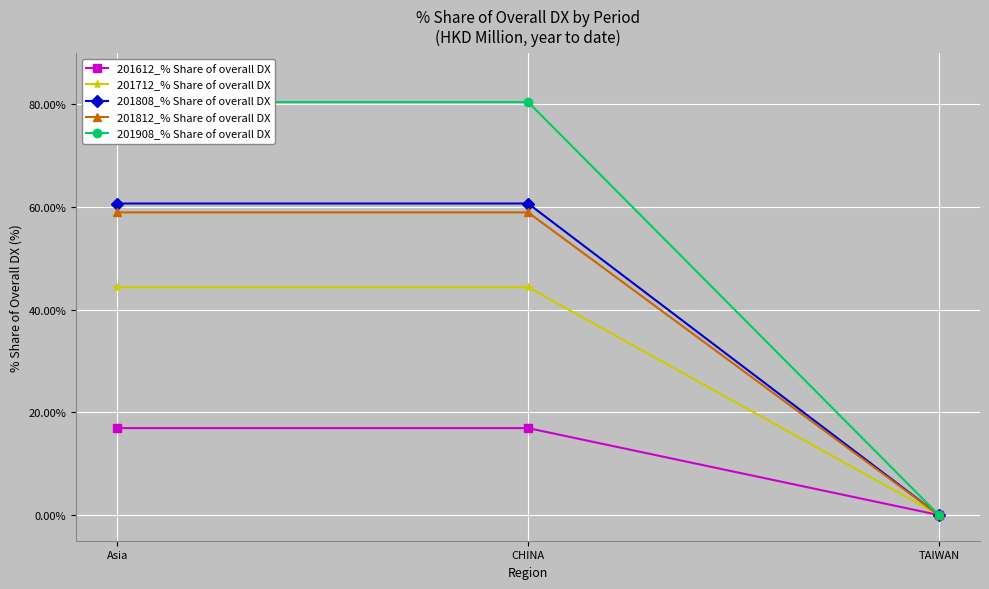

Reading left to right, transcribe all the data shown in this chart.

201612_% Share of overall DX: Asia=16.9	CHINA=16.9	TAIWAN=0.0
201712_% Share of overall DX: Asia=44.4	CHINA=44.4	TAIWAN=0.0
201808_% Share of overall DX: Asia=60.7	CHINA=60.7	TAIWAN=0.0
201812_% Share of overall DX: Asia=58.9	CHINA=58.9	TAIWAN=0.0
201908_% Share of overall DX: Asia=80.4	CHINA=80.4	TAIWAN=0.0